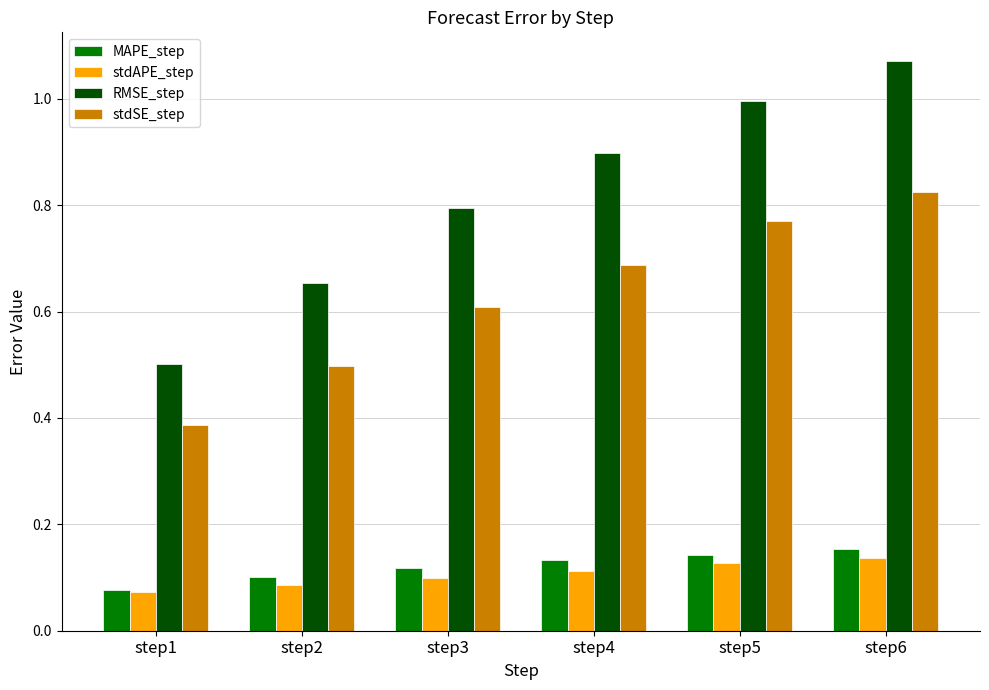

The value of MAPE_step at step1 is 0.1. True or false?

True